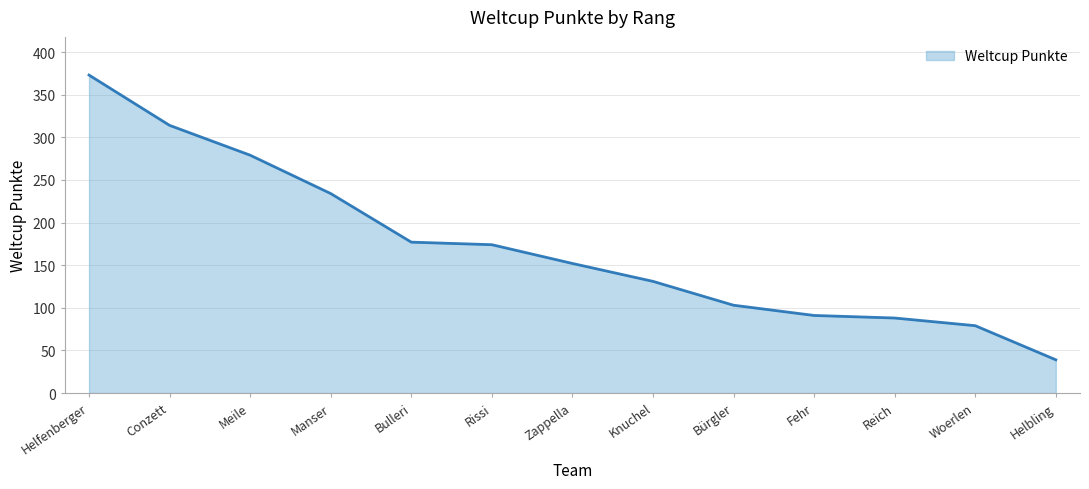

Does the chart display data point markers on the line(s)?

No